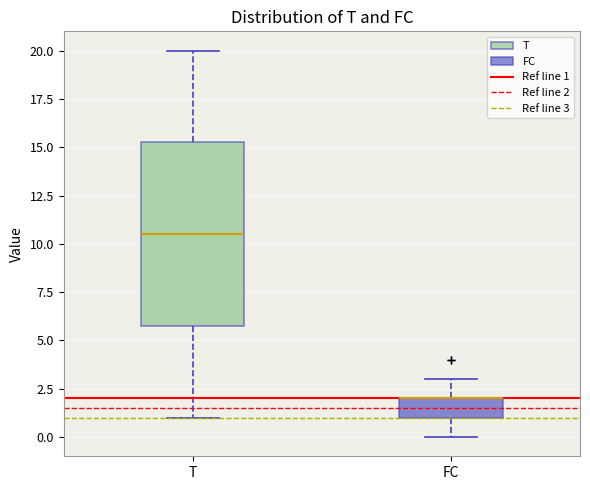

Reading left to right, transcribe this box plot: for each box, give where its median line is, the range the box spans, and where its two whiskers end, as read against the y-axis. The values are not printed on the chart, so give them approximately, as read against the axis.

T: median 10.5, box 6.0 to 15.5, whiskers 1.0 to 20.0
FC: median 2.0 (drawn on the box's upper edge), box 1.0 to 2.0, whiskers 0.0 to 3.0